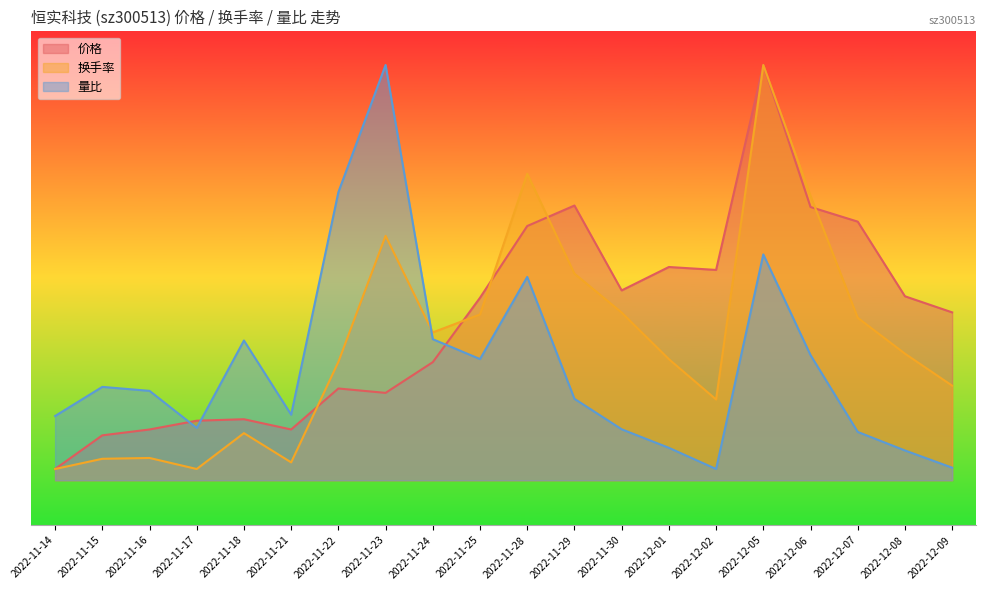

How many data points in 换手率 are less than 5?

8